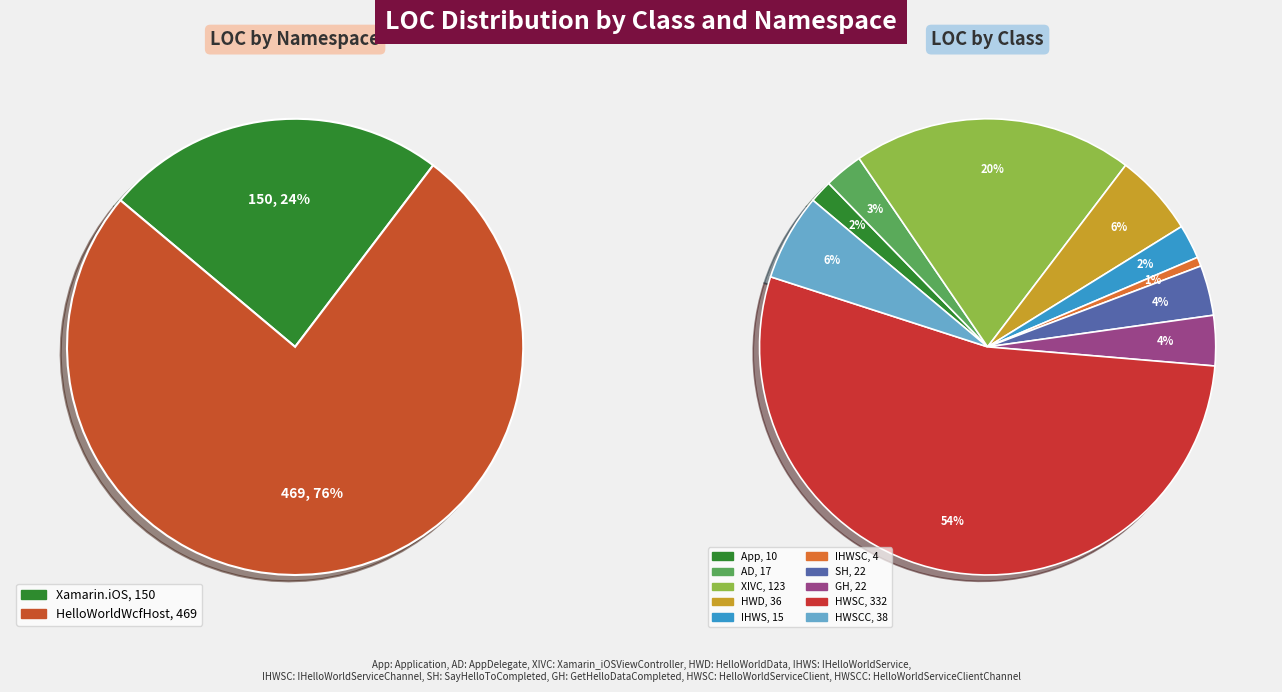

Rank the categories by value from highest to lowest.

HelloWorldServiceClient, Xamarin_iOSViewController, HelloWorldServiceClientChannel, HelloWorldData, SayHelloToCompletedEventArgs, GetHelloDataCompletedEventArgs, AppDelegate, IHelloWorldService, Application, IHelloWorldServiceChannel